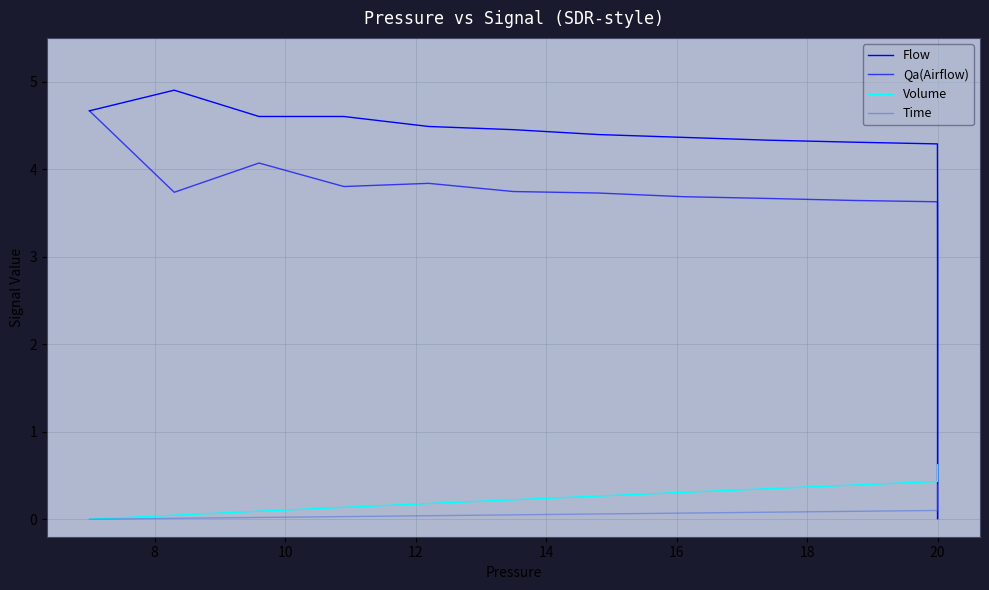

Which series has the widest spread of values?

Flow